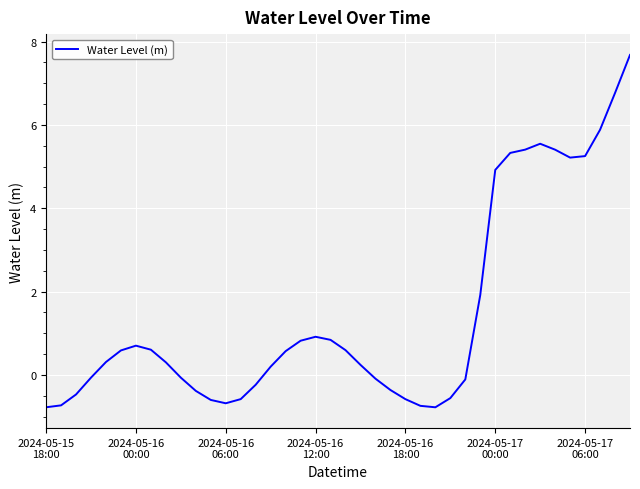

What is the greatest value displayed?

7.7